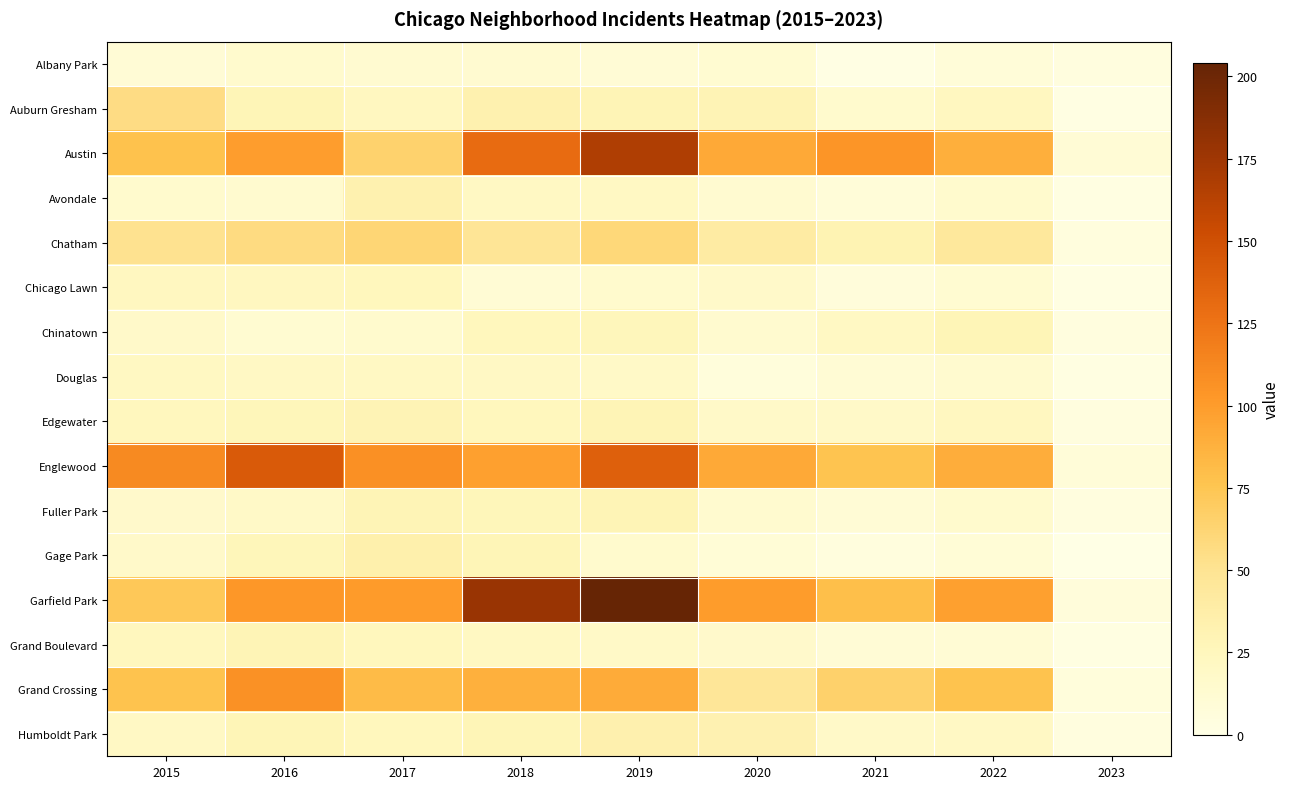

Reading left to right, list all the values displayed in this chart.

Albany Park: 2015=10	2016=15	2017=13	2018=13	2019=10	2020=12	2021=1	2022=8	2023=4
Auburn Gresham: 2015=56	2016=28	2017=23	2018=33	2019=29	2020=30	2021=15	2022=23	2023=2
Austin: 2015=78	2016=99	2017=65	2018=130	2019=167	2020=92	2021=104	2022=89	2023=10
Avondale: 2015=15	2016=14	2017=33	2018=21	2019=21	2020=13	2021=8	2022=15	2023=3
Chatham: 2015=51	2016=57	2017=62	2018=48	2019=60	2020=40	2021=31	2022=44	2023=5
Chicago Lawn: 2015=23	2016=23	2017=25	2018=11	2019=15	2020=17	2021=7	2022=12	2023=2
Chinatown: 2015=17	2016=12	2017=15	2018=25	2019=26	2020=14	2021=21	2022=28	2023=4
Douglas: 2015=22	2016=20	2017=21	2018=20	2019=19	2020=6	2021=11	2022=14	2023=3
Edgewater: 2015=24	2016=27	2017=30	2018=25	2019=29	2020=18	2021=18	2022=23	2023=4
Englewood: 2015=111	2016=142	2017=107	2018=98	2019=138	2020=92	2021=76	2022=90	2023=8
Fuller Park: 2015=16	2016=19	2017=29	2018=27	2019=29	2020=14	2021=10	2022=15	2023=4
Gage Park: 2015=17	2016=27	2017=35	2018=28	2019=15	2020=9	2021=5	2022=9	2023=0
Garfield Park: 2015=73	2016=103	2017=101	2018=178	2019=204	2020=100	2021=79	2022=98	2023=7
Grand Boulevard: 2015=24	2016=29	2017=25	2018=22	2019=19	2020=16	2021=10	2022=11	2023=3
Grand Crossing: 2015=77	2016=106	2017=82	2018=88	2019=91	2020=47	2021=66	2022=77	2023=6
Humboldt Park: 2015=20	2016=28	2017=25	2018=28	2019=34	2020=32	2021=18	2022=20	2023=4